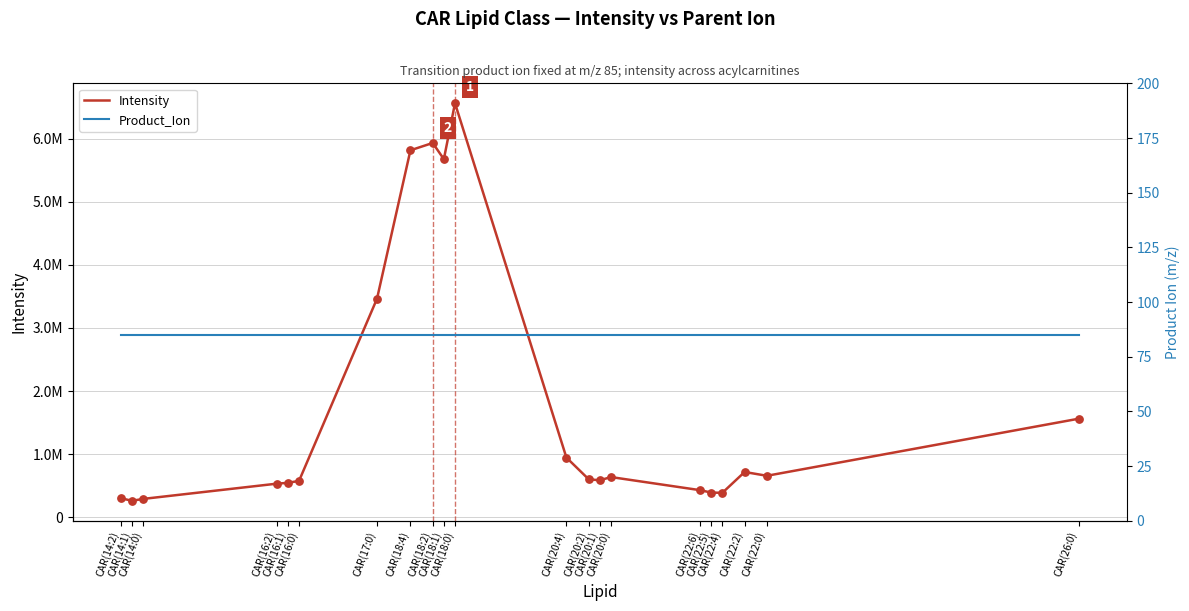

Which series has the largest total across all categories?

Intensity